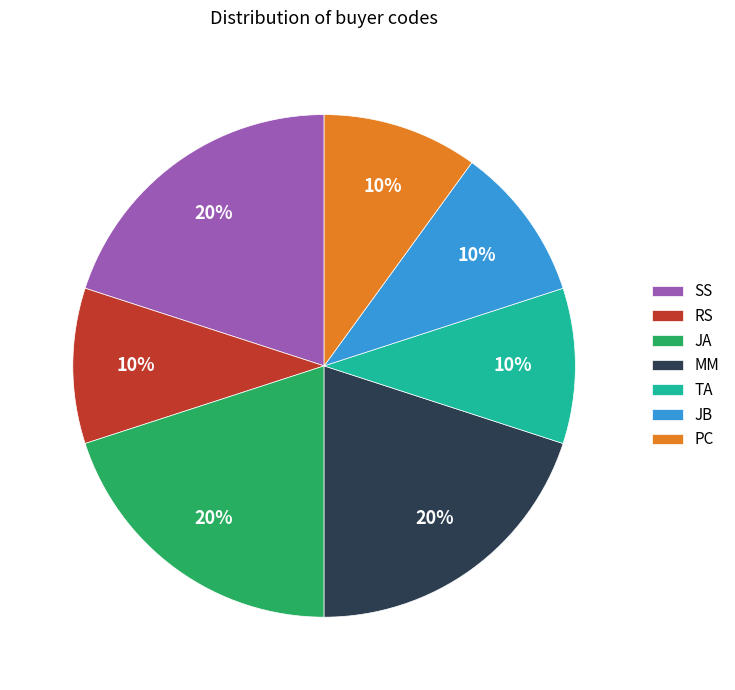

Do TA and PC together represent more than half of the pie?

No